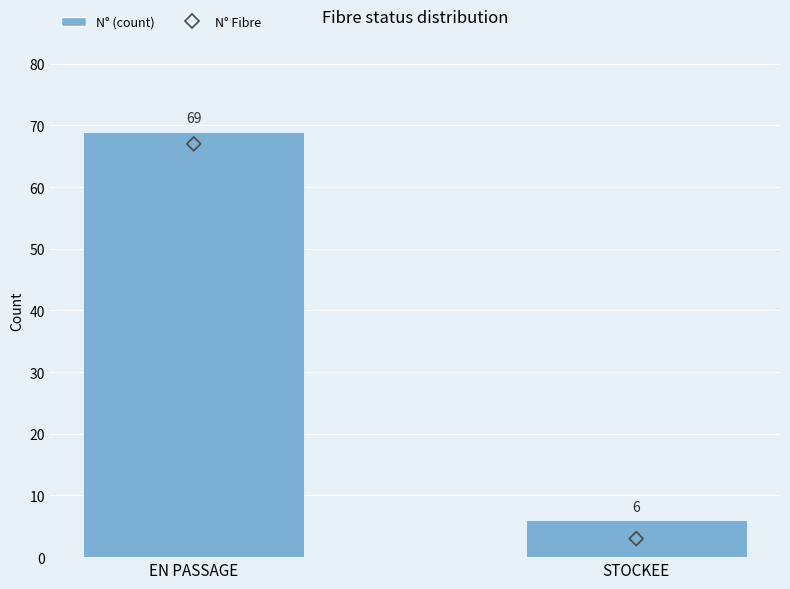

Which series contains the highest Y value?

N° (count)